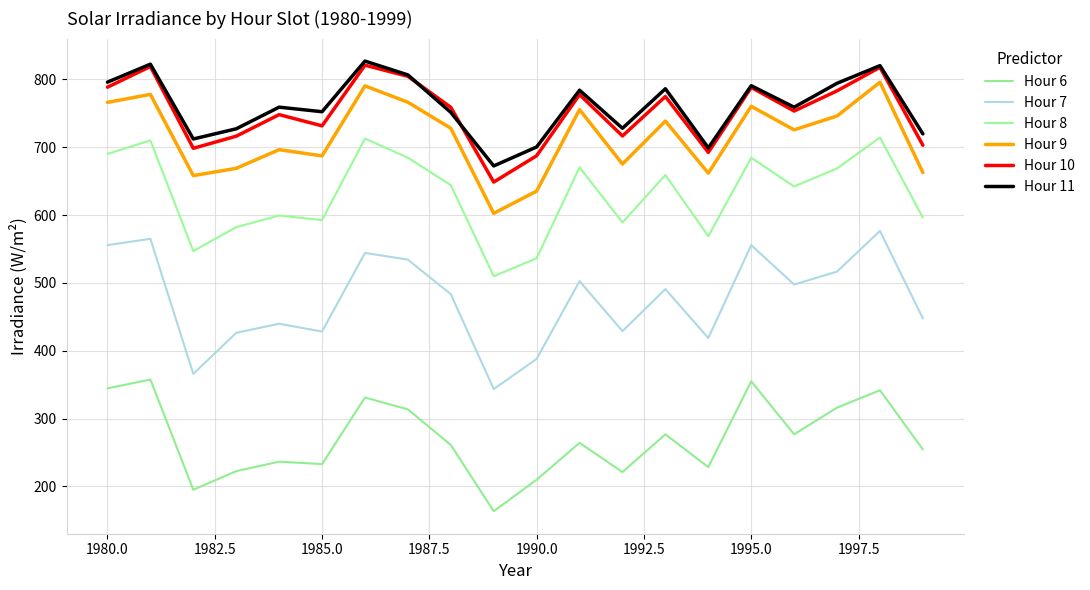

Is this an area chart (filled region under the line)?

No